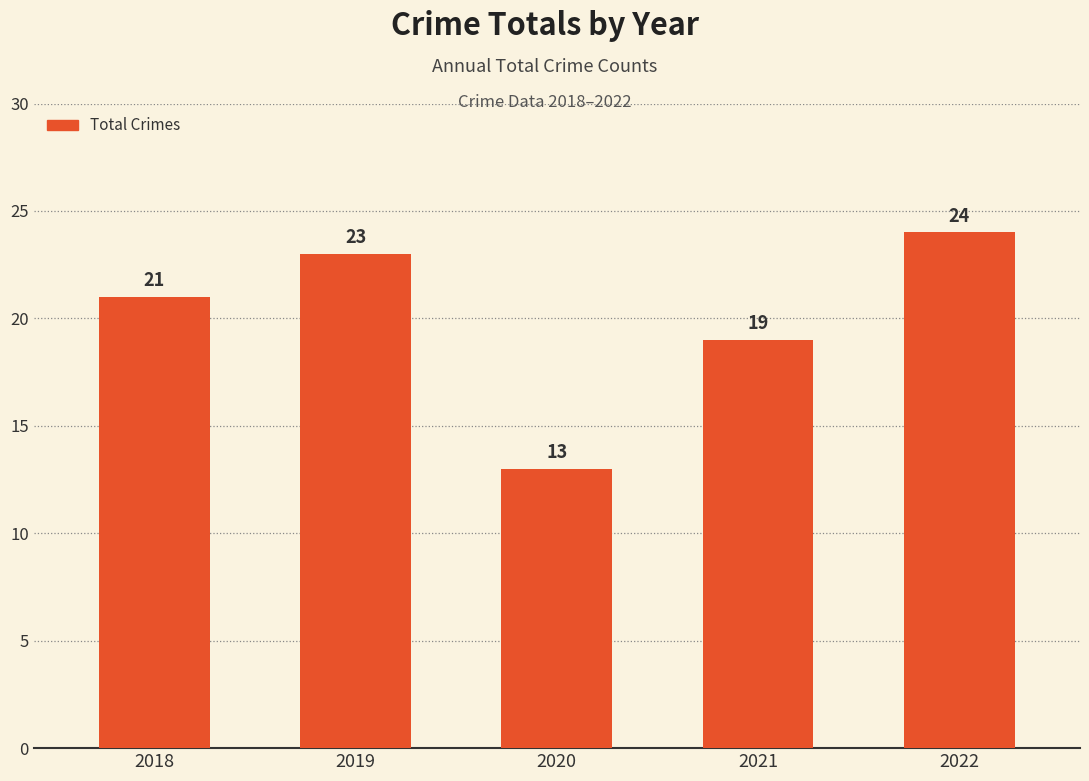

How many categories are shown in the chart?

5